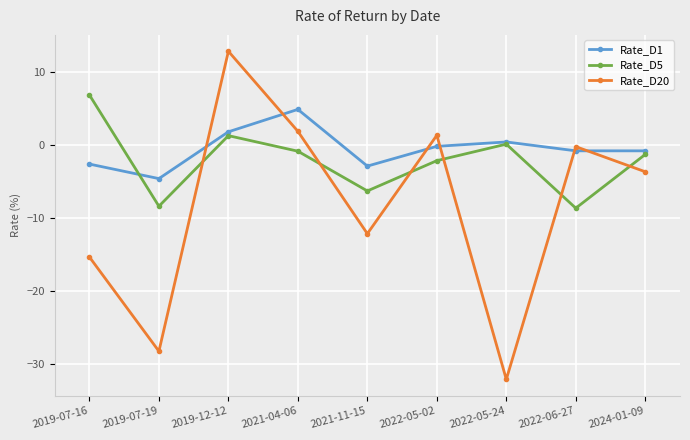

What position from the left is 2021-11-15?

5